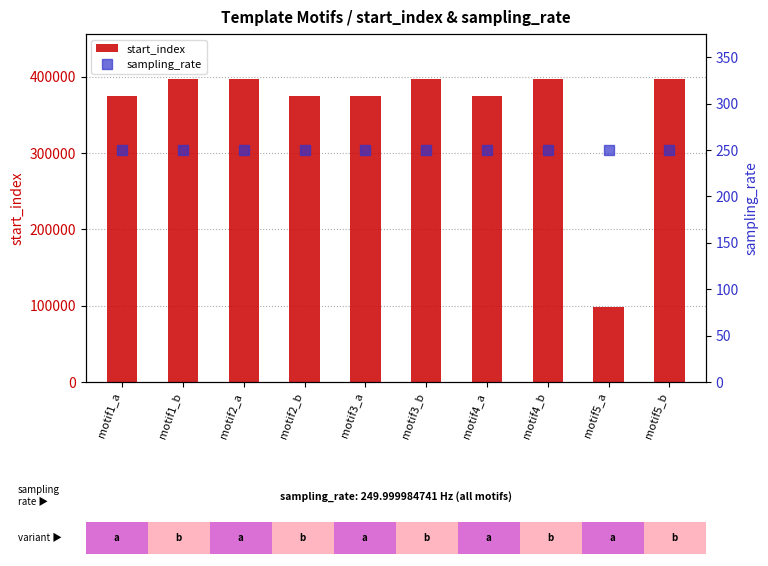

List the series in order of their peak value, highest first.

start_index, sampling_rate